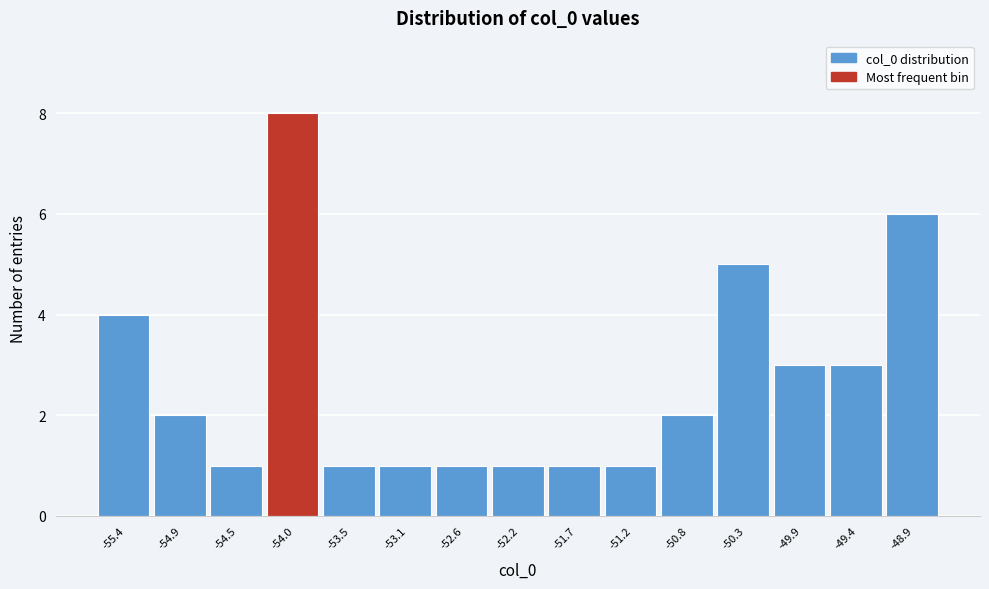

Reading left to right, what are all the values shown in this chart?

4	2	1	8	1	1	1	1	1	1	2	5	3	3	6